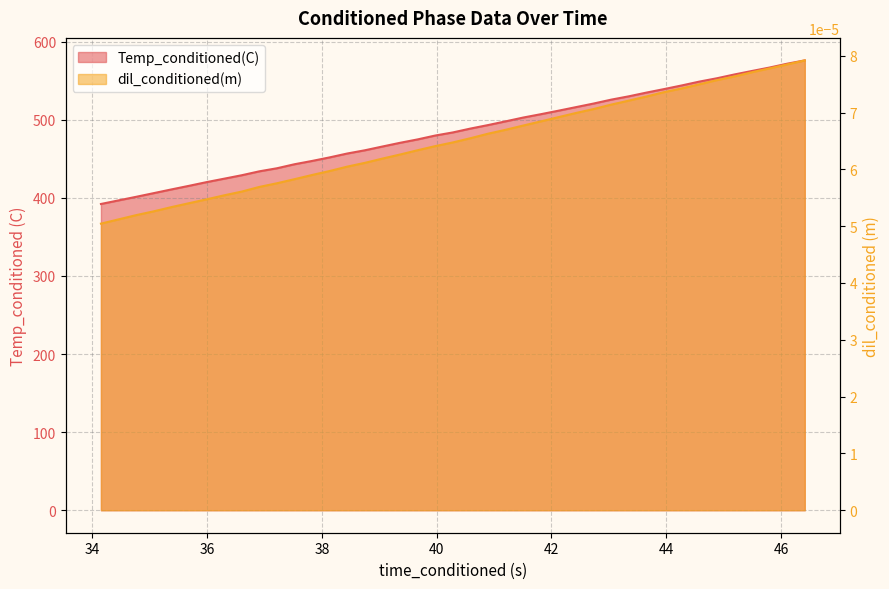

Rank the series by their average value, from highest to lowest.

Temp_conditioned(C), dil_conditioned(m)